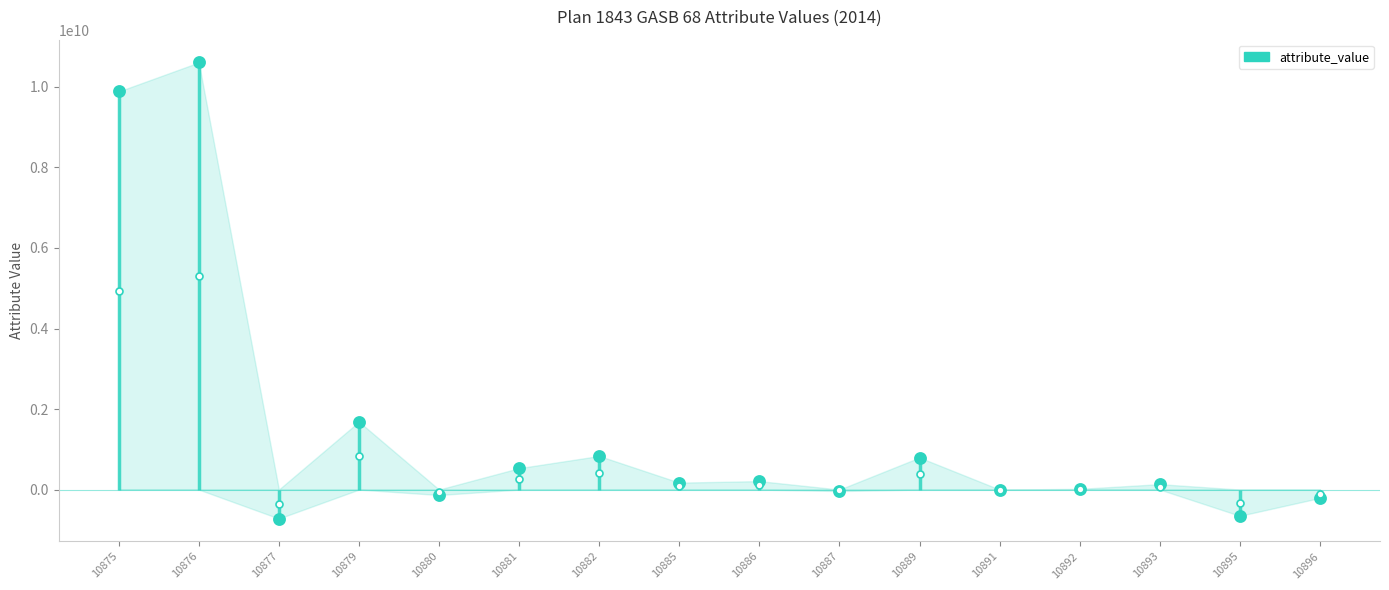

What is the change in value from 10882 to 10887?

-872089723